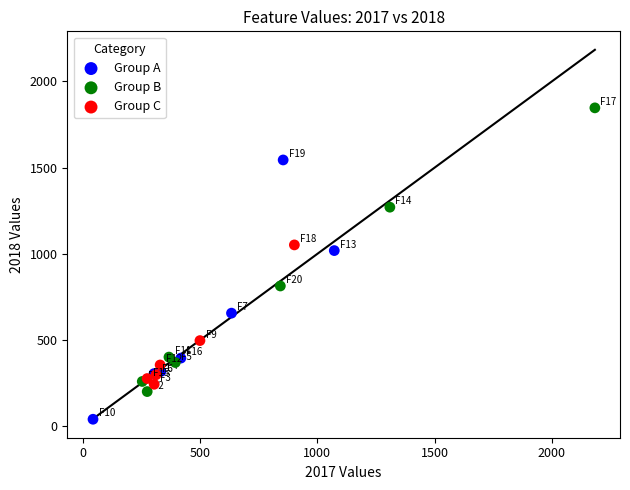

Which series reaches the minimum Y coordinate?

Group A